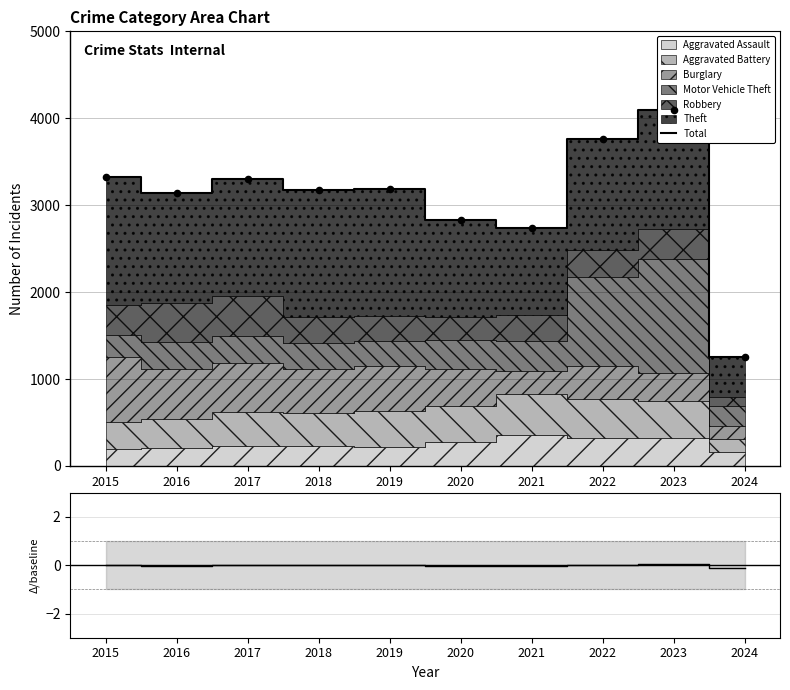

What is the ratio of the value at 2015 to the value at 2023?

0.8